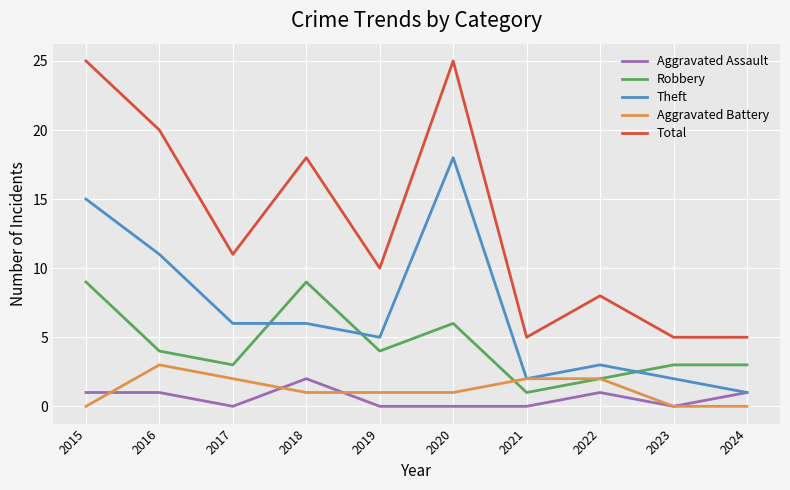

What are all the series names shown in the legend?

Aggravated Assault, Robbery, Theft, Aggravated Battery, Total